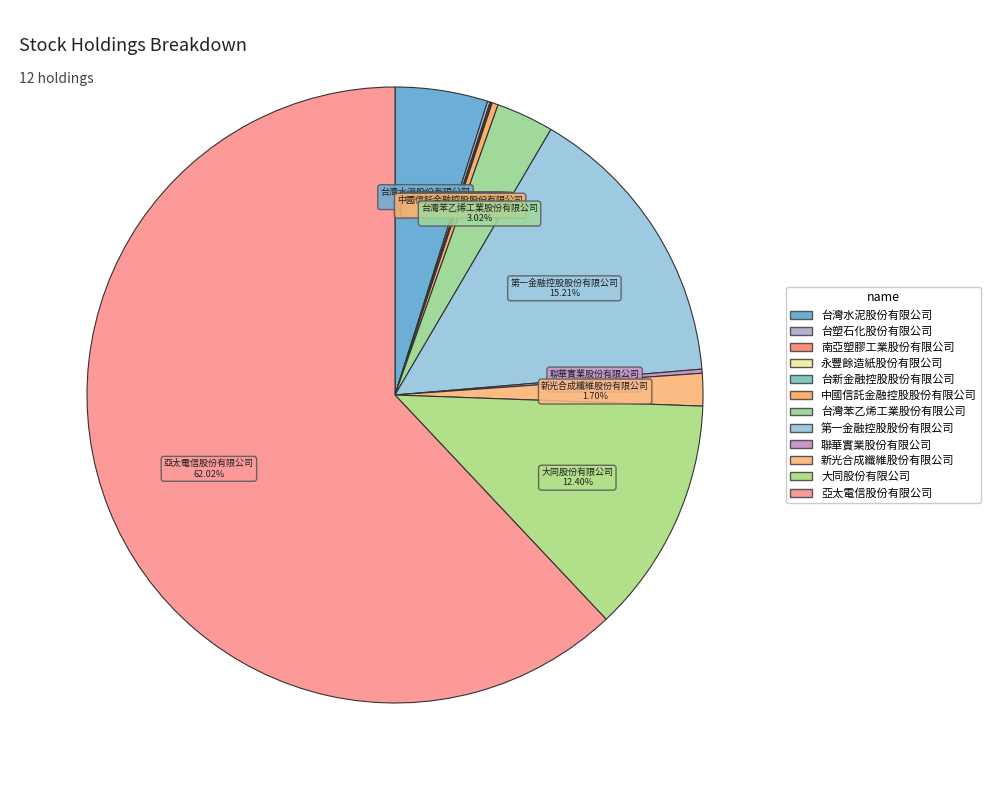

What percentage do 新光合成纖維股份有限公司 and 永豐餘造紙股份有限公司 together represent?

1.7%